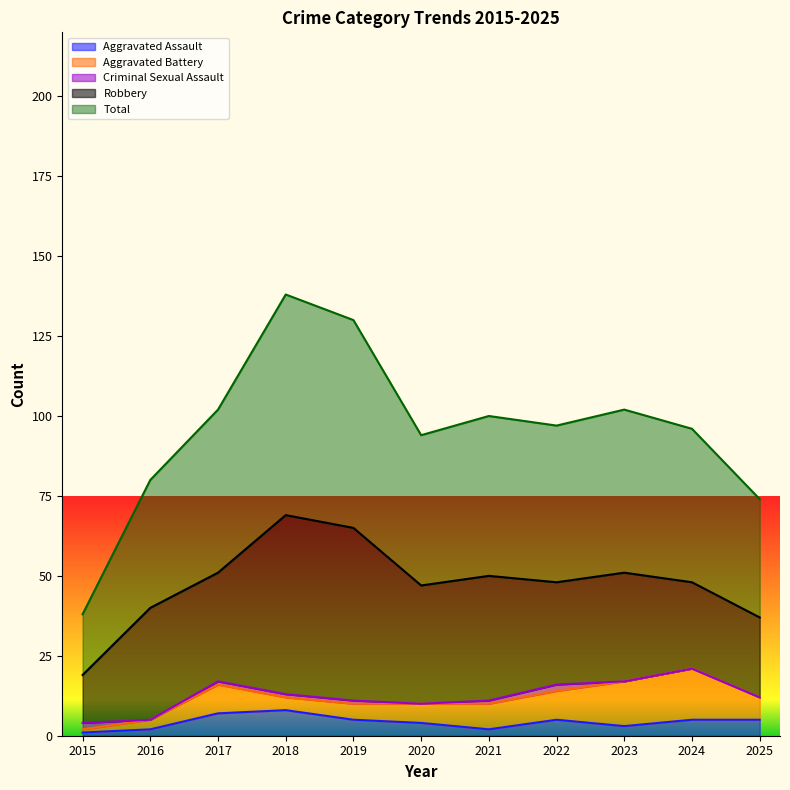

After their last crossing, which series has the higher values: Aggravated Assault or Criminal Sexual Assault?

Aggravated Assault